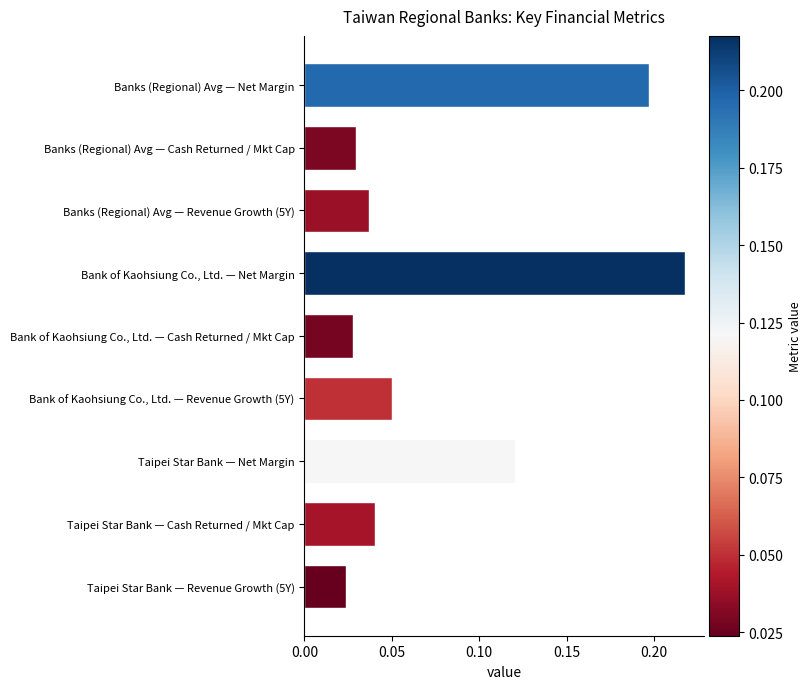

Is it true that the value at Banks (Regional) Avg — Net Margin is 0.3?

False